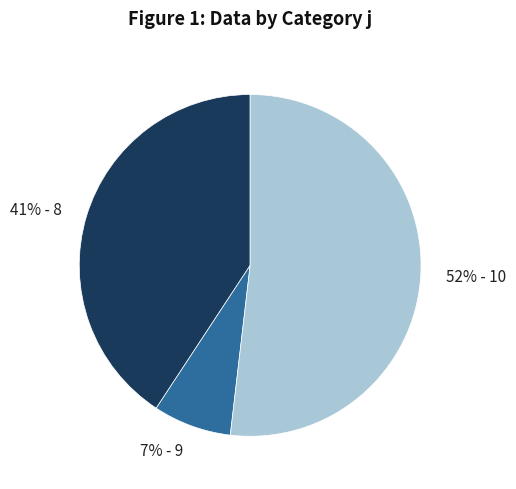

Is there any slice that represents more than half of the pie?

Yes